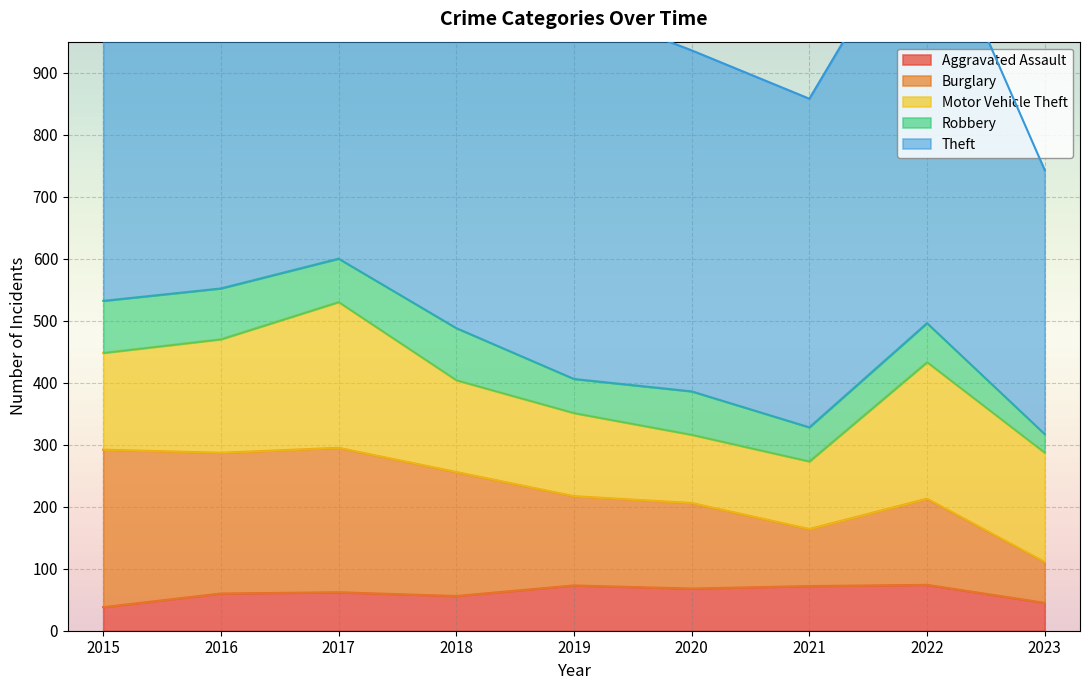

Which series has the largest total across all categories?

Theft